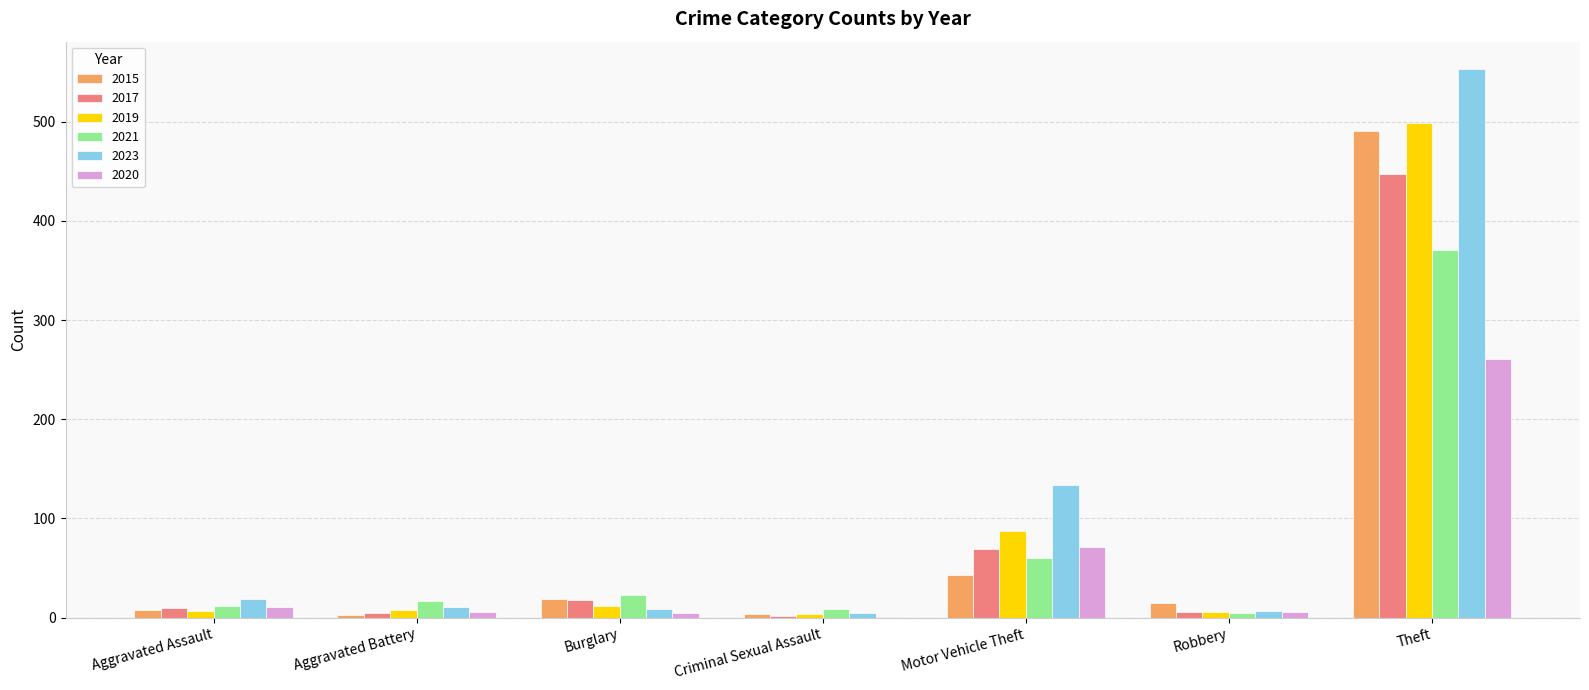

What is the sum of all 2023 values?

738